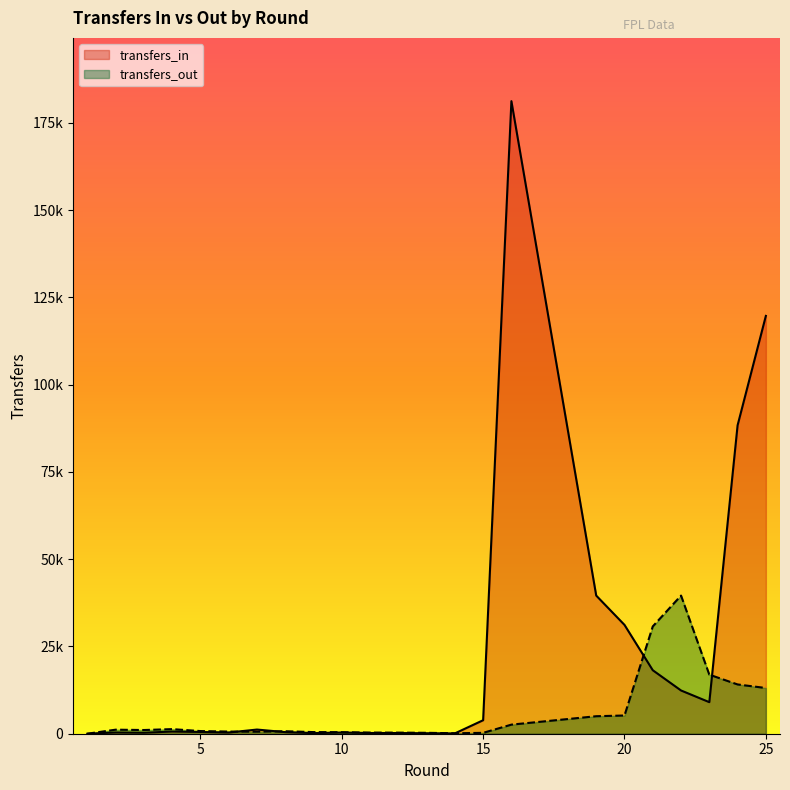

List the series in order of their peak value, lowest first.

transfers_out, transfers_in